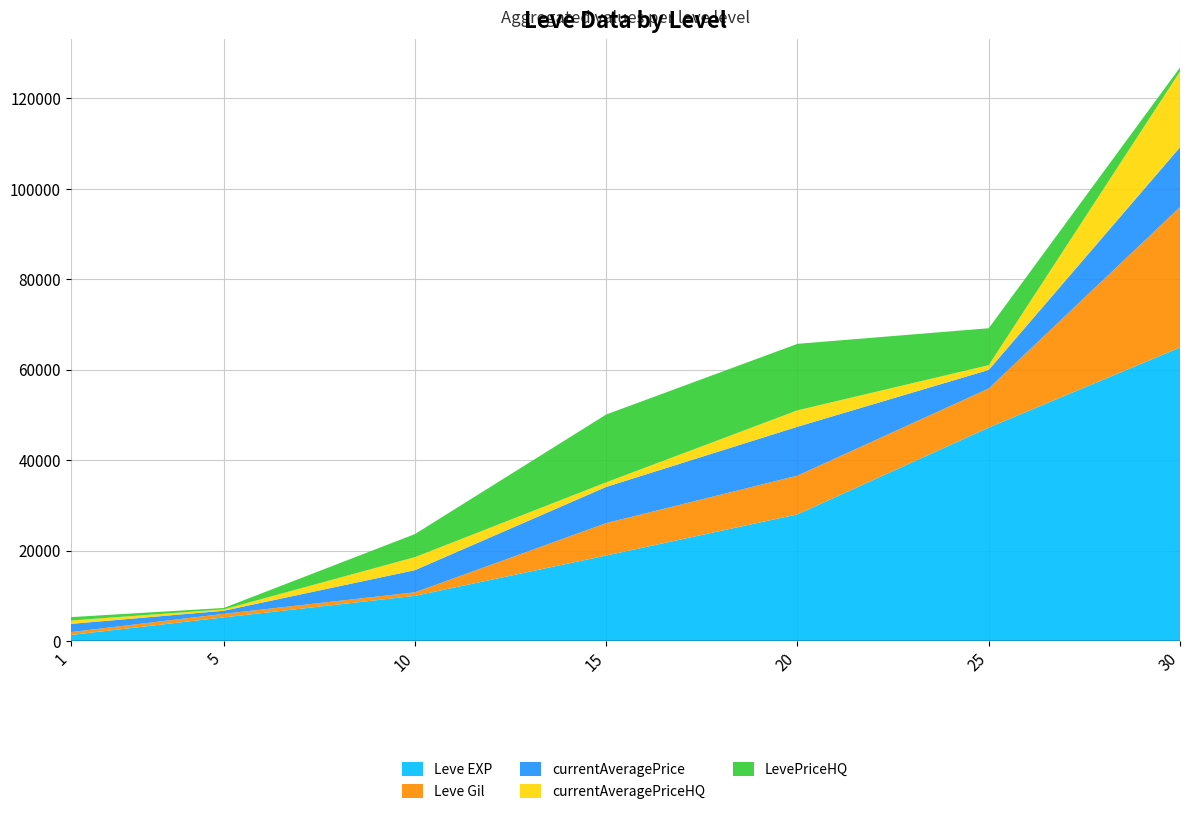

Reading left to right, what are all the values shown in this chart?

Leve EXP: 1=1330	5=5220	10=9990	15=18910	20=28010	25=47200	30=64910
Leve Gil: 1=630	5=790	10=780	15=7170	20=8570	25=8660	30=31070
currentAveragePrice: 1=1820	5=683	10=4902	15=8007	20=10814	25=4100	30=13226
currentAveragePriceHQ: 1=750	5=302	10=2881	15=1013	20=3628	25=1050	30=16756
LevePriceHQ: 1=750	5=309	10=5104	15=15001	20=14707	25=8166	30=875